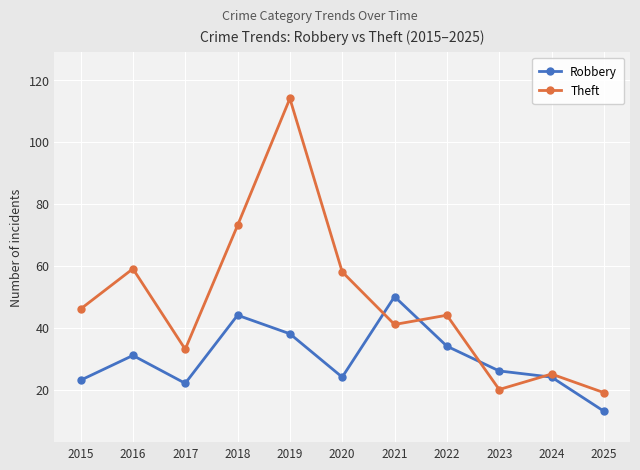

True or false: Theft and Robbery intersect in this chart.

True